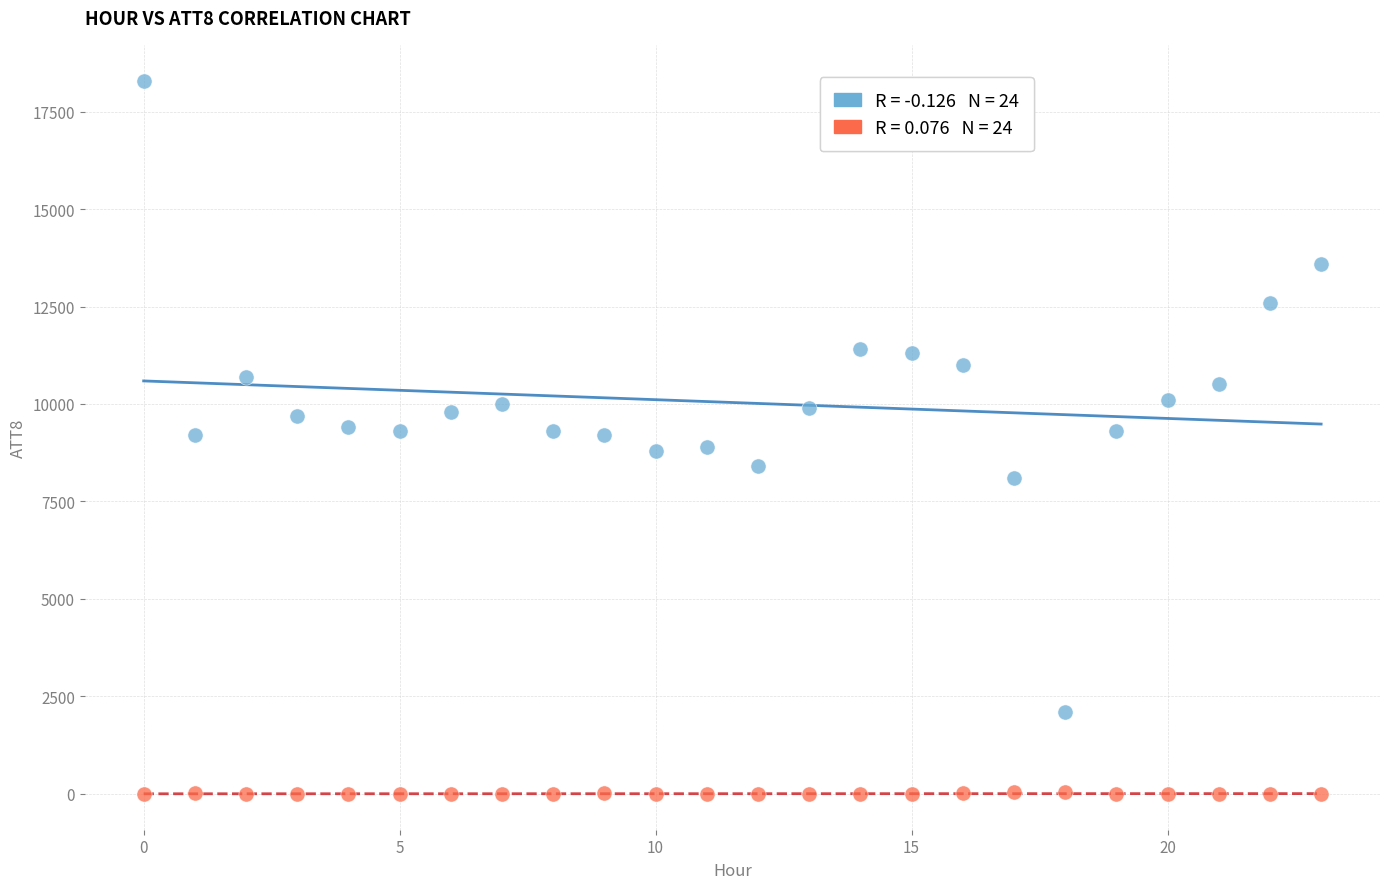

Across all data points, what is the range of Y values (max minus min)?

18310.0